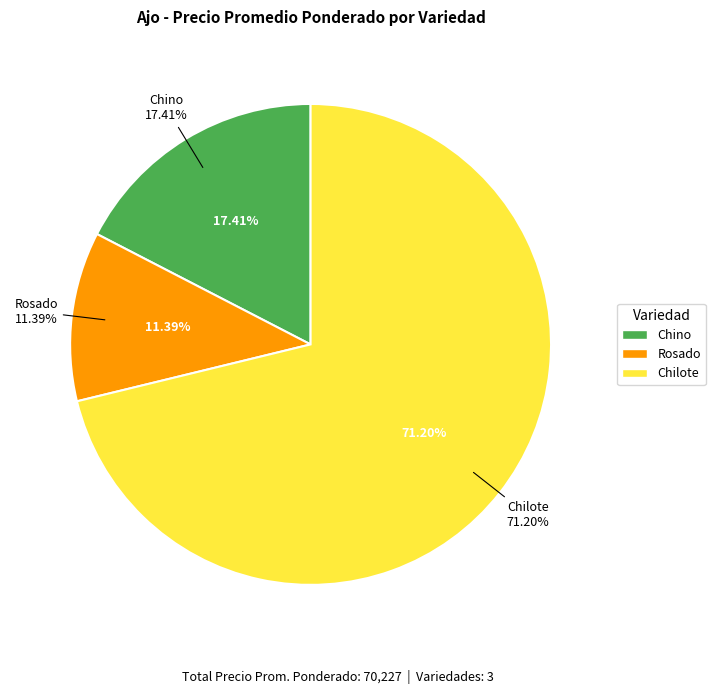

To the nearest percent, what percentage of the pie is Rosado?

11%